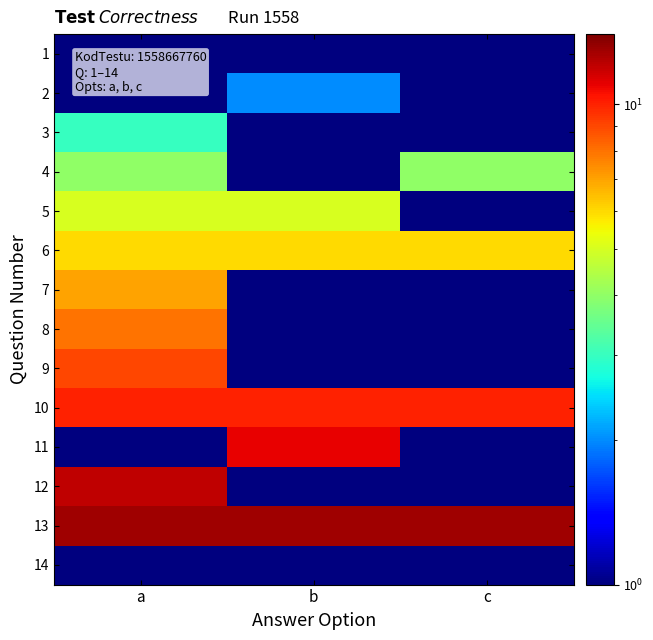

Reading left to right, what are all the values shown in this chart?

1: a=1	b=1	c=1
2: a=1	b=2	c=1
3: a=3	b=1	c=1
4: a=4	b=1	c=4
5: a=5	b=5	c=1
6: a=6	b=6	c=6
7: a=7	b=1	c=1
8: a=8	b=1	c=1
9: a=9	b=1	c=1
10: a=10	b=10	c=10
11: a=1	b=11	c=1
12: a=12	b=1	c=1
13: a=13	b=13	c=13
14: a=1	b=1	c=1